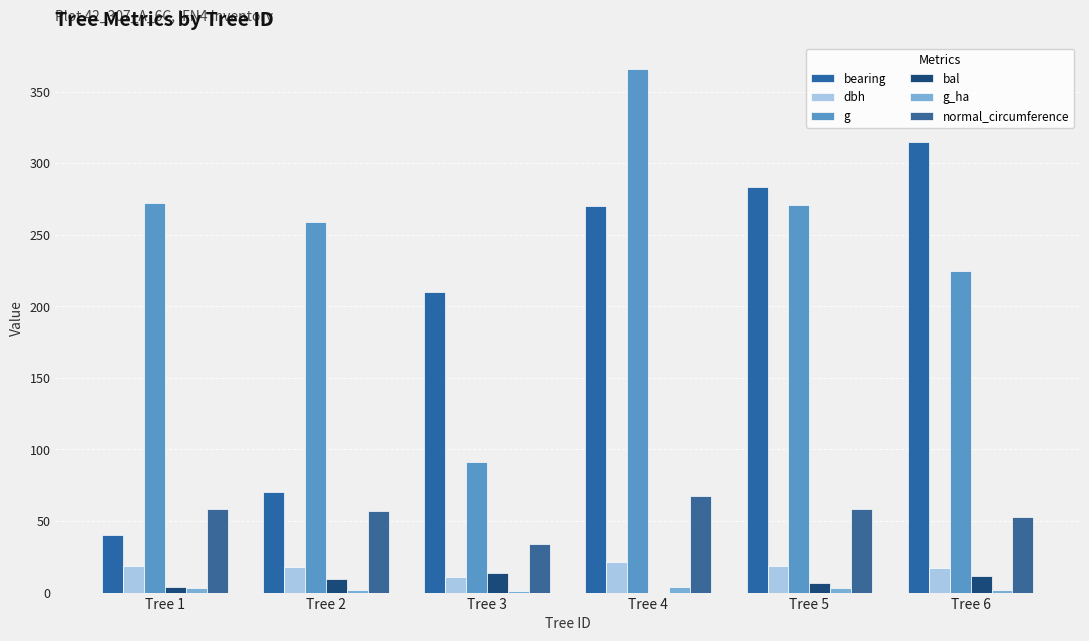

What is the sum of the normal_circumference values at Tree 2 and Tree 6?

110.1